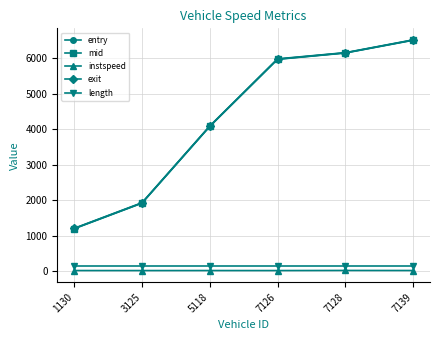

At how many categories does at least one series exceed 2839?

4